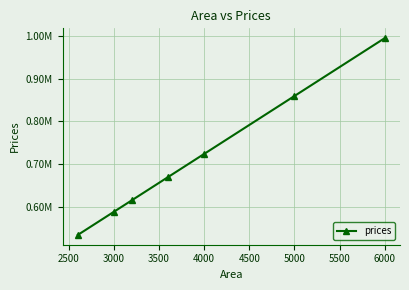

Is this an area chart (filled region under the line)?

No